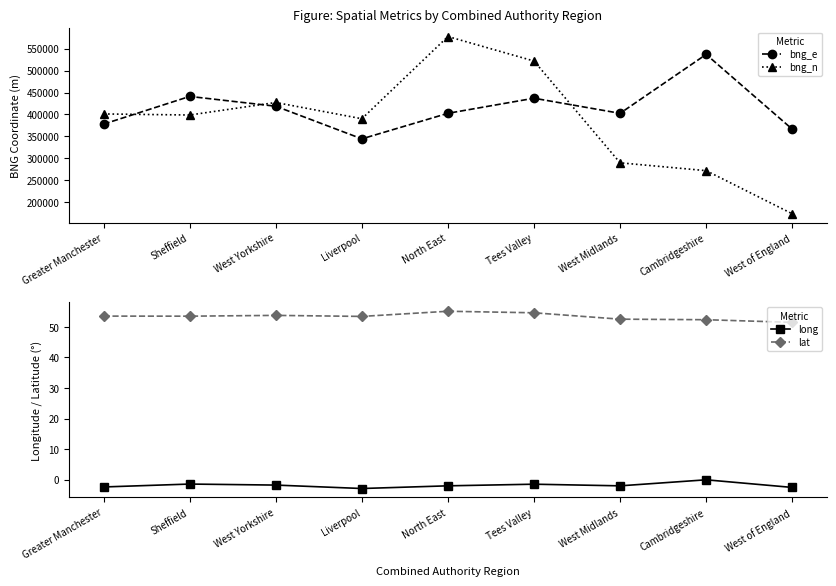

Which series has the widest spread of values?

bng_n